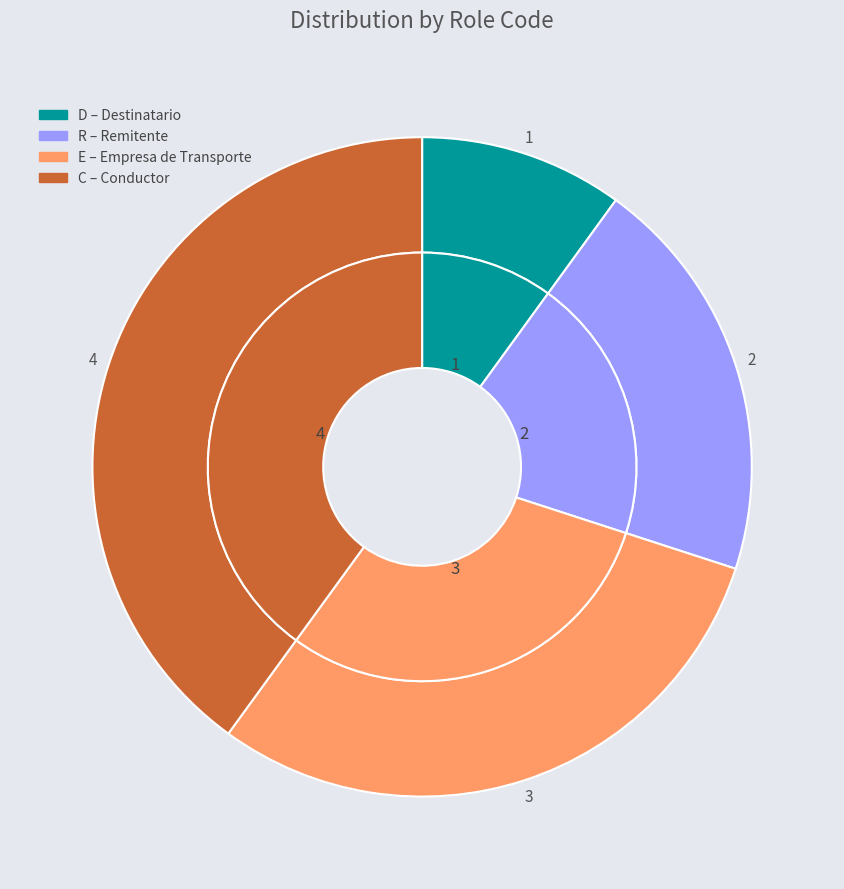

What is the ratio of the value at C to the value at E?

1.3